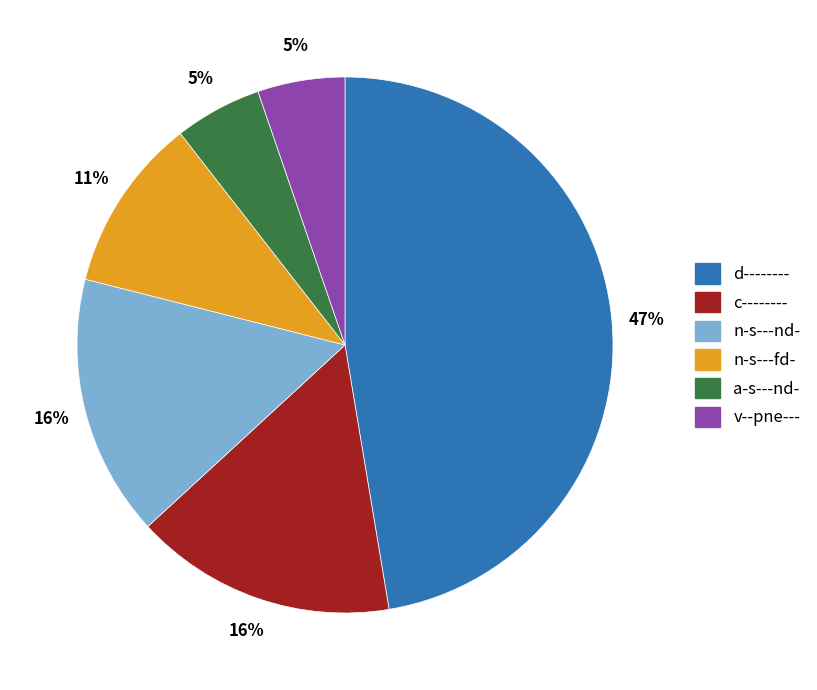

How many segments does this pie chart have?

6